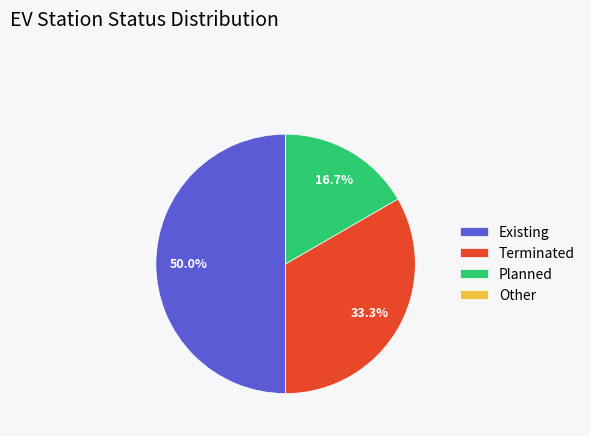

Which category has the biggest portion of the pie?

Existing